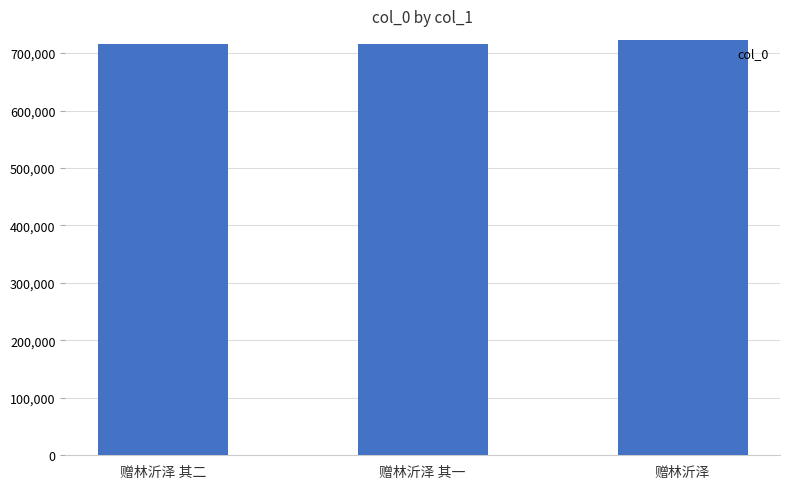

Is it true that the value at 赠林沂泽 其二 is 1011449?

False